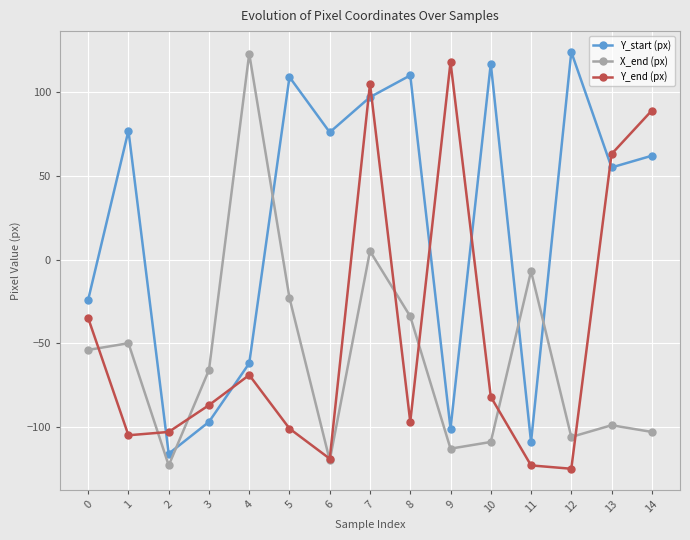

What is the spread (max minus min) of values at 0?

30